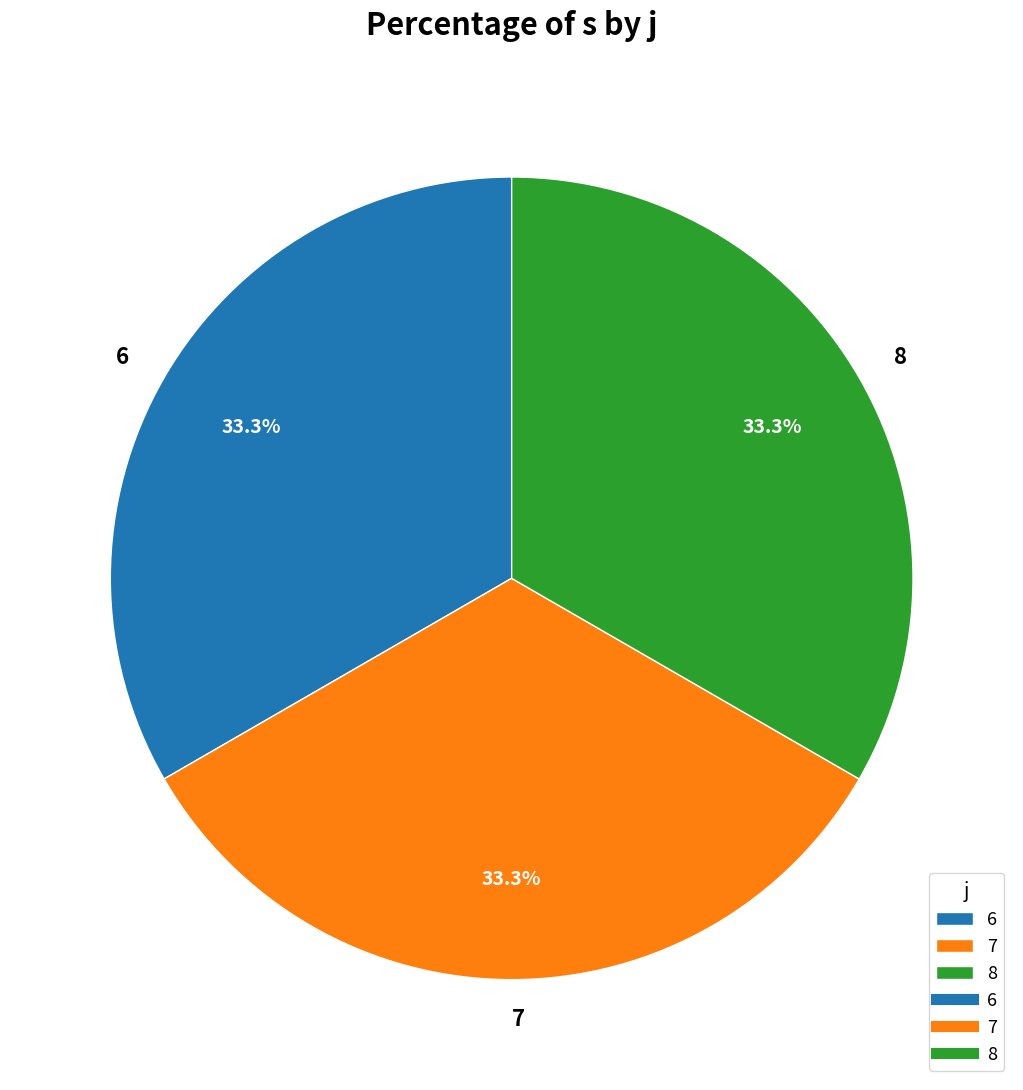

Approximately how many times larger is the value at 7 compared to 8?

1.0